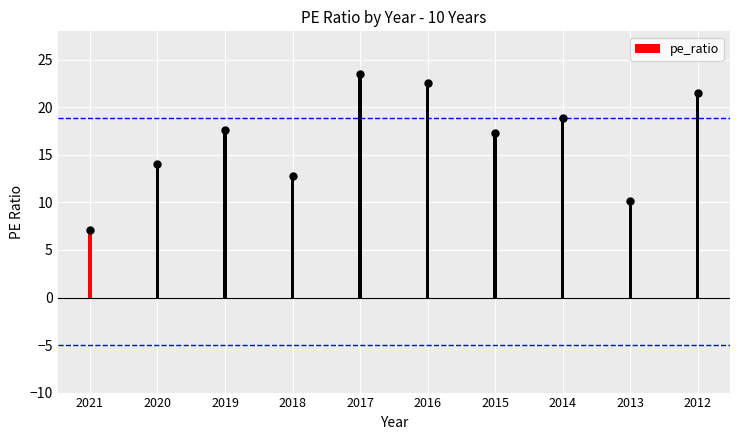

What is the value of the 2nd bar from the left?

14.0